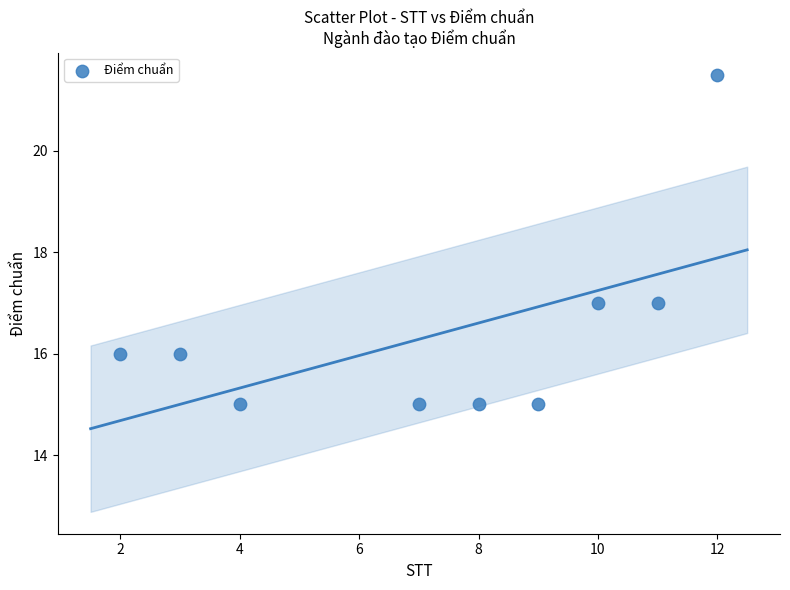

What is the range of Y values (max minus min)?

6.5